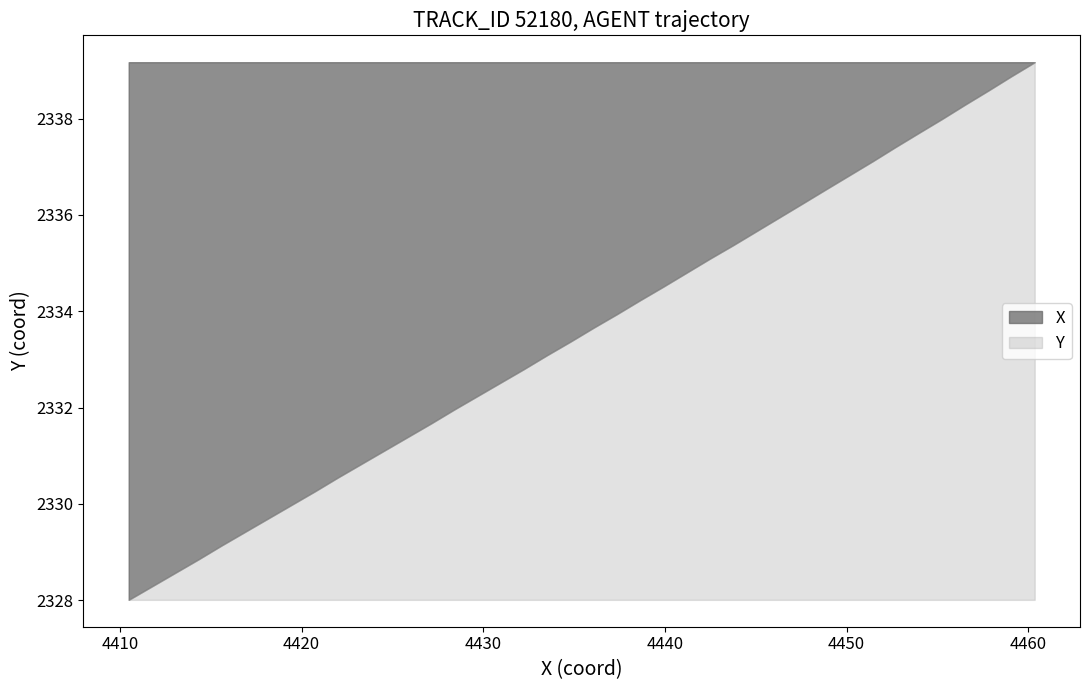

What is the sum of the X values at 2 and 26?

8884.9